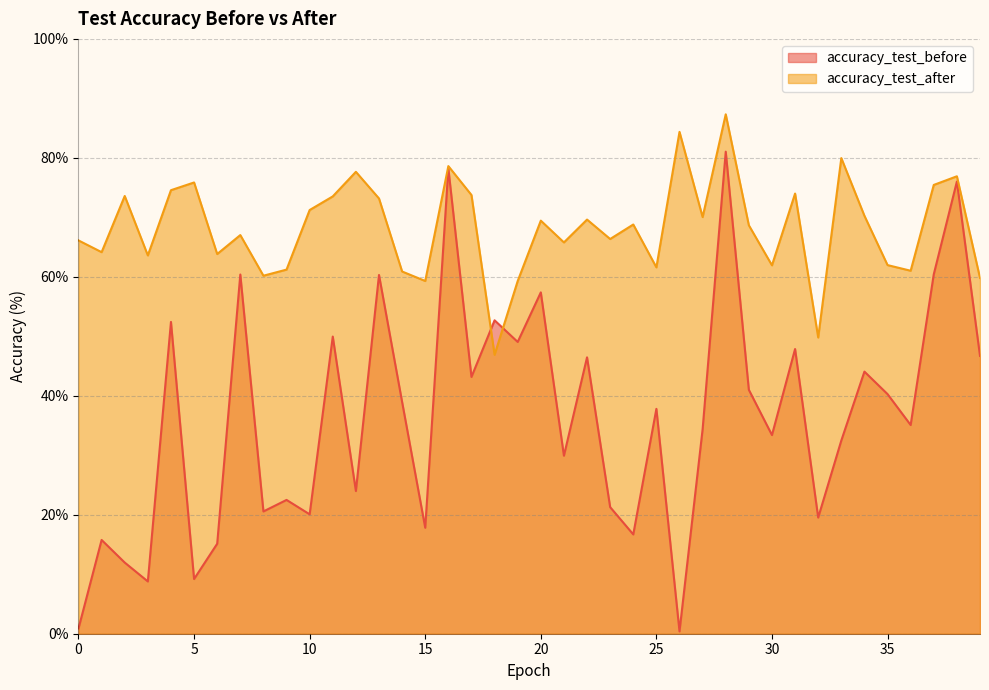

After their last crossing, which series has the higher values: accuracy_test_after or accuracy_test_before?

accuracy_test_after